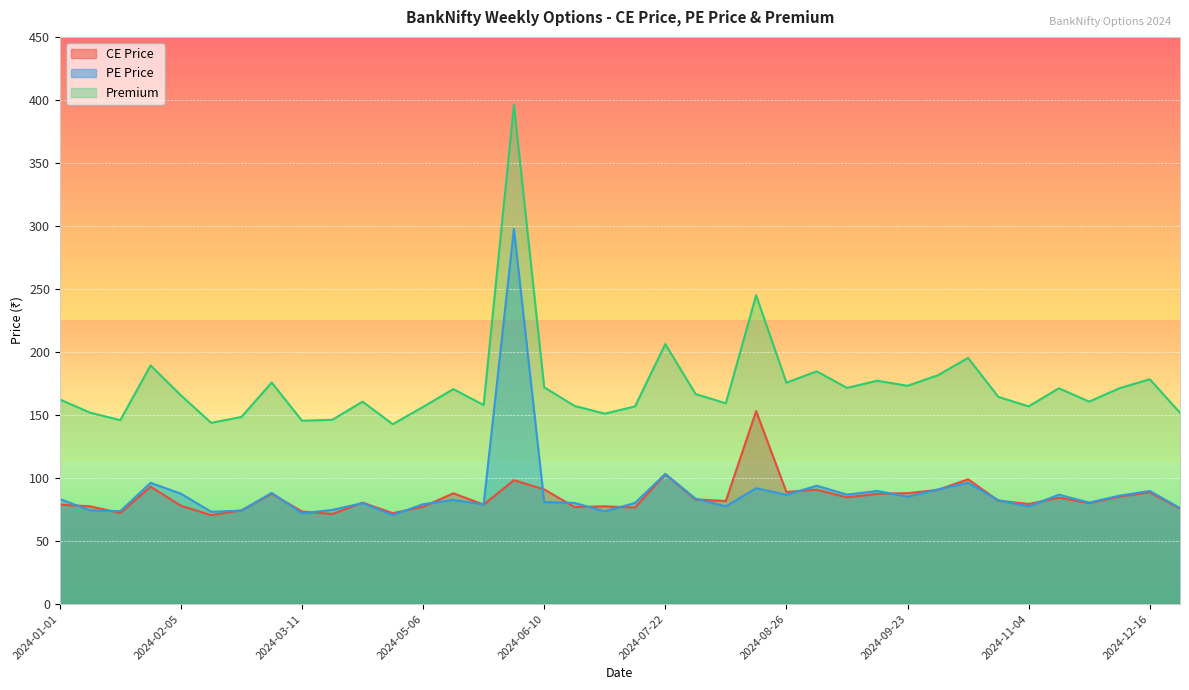

Reading right to left, what are all the values shown in this chart?

CE Price: 75.7	88.7	85.2	80.2	84.4	79.4	82.0	99.0	90.5	88.0	87.5	84.7	90.8	89.0	153.1	81.8	83.0	103.0	76.6	77.5	77.0	91.0	98.3	78.9	87.9	77.2	72.1	80.5	71.5	73.5	87.5	74.3	70.5	78.0	93.2	72.2	77.5	79.0
PE Price: 76.2	89.7	86.0	80.5	86.8	77.5	82.4	96.2	91.0	85.2	89.8	86.8	93.9	86.7	91.9	77.5	83.7	103.2	80.2	73.5	80.2	81.0	297.7	79.0	82.7	79.2	70.7	80.1	74.7	72.0	88.2	74.1	73.2	87.6	96.2	73.7	74.3	83.4
Premium: 151.8	178.4	171.2	160.7	171.2	156.8	164.4	195.3	181.5	173.2	177.2	171.6	184.7	175.7	245.0	159.3	166.7	206.3	156.8	151.1	157.2	172.0	396.0	157.9	170.6	156.4	142.8	160.6	146.2	145.5	175.8	148.4	143.8	165.7	189.3	145.9	151.9	162.3